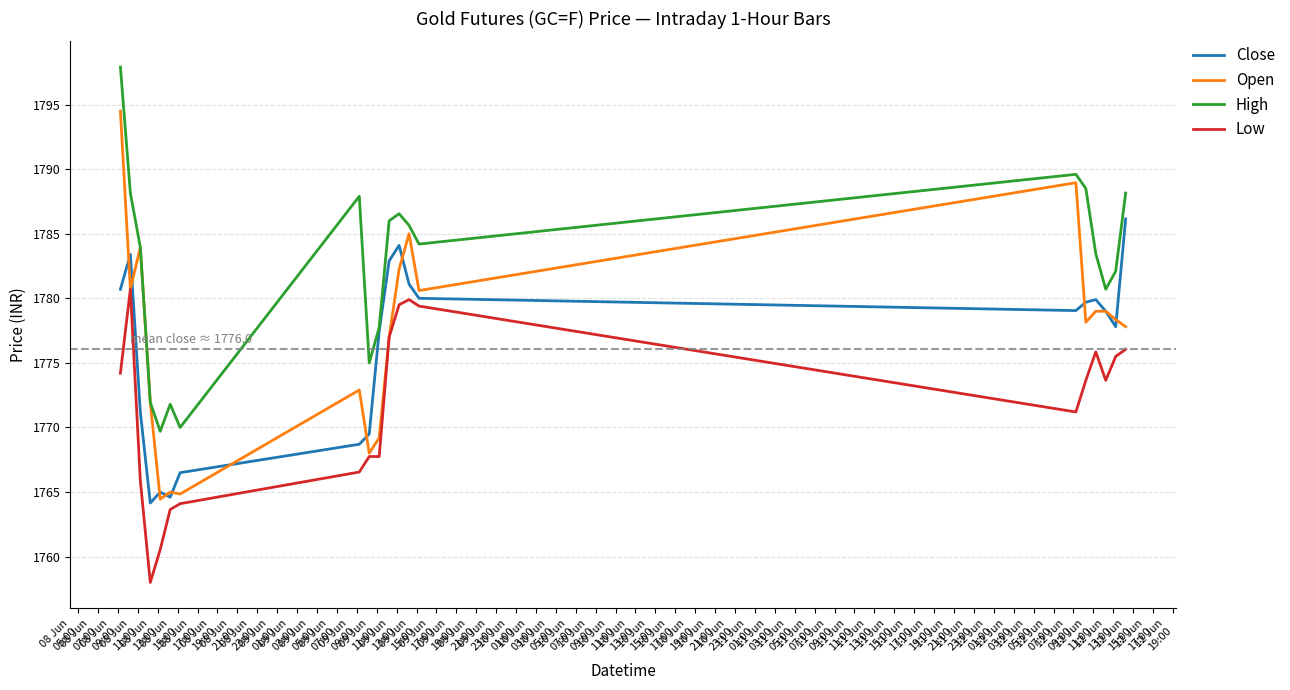

Which series has the largest total across all categories?

High